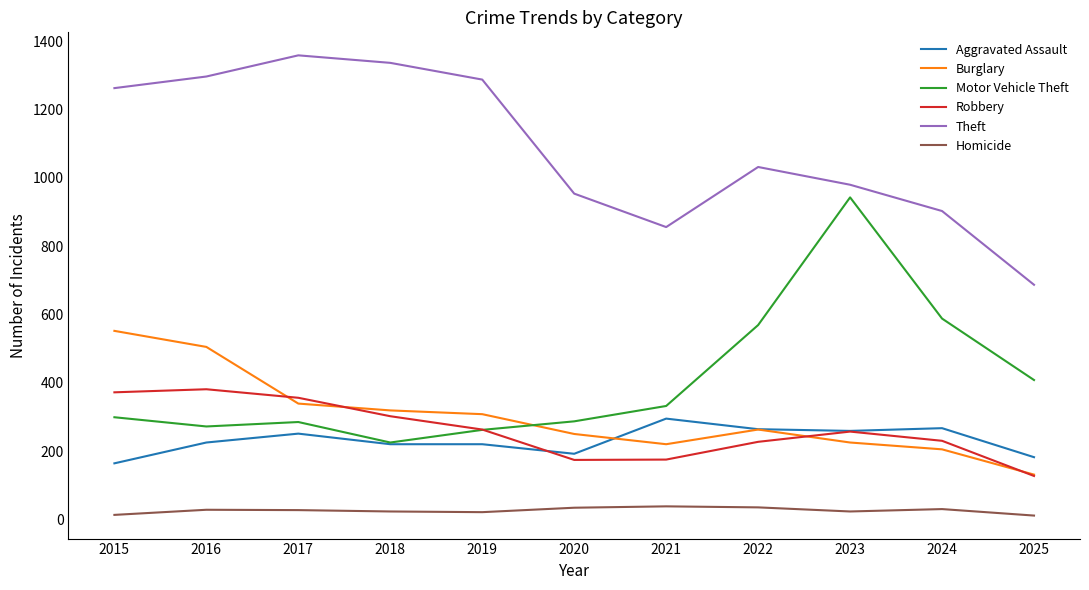

True or false: Theft and Aggravated Assault cross at least once.

False